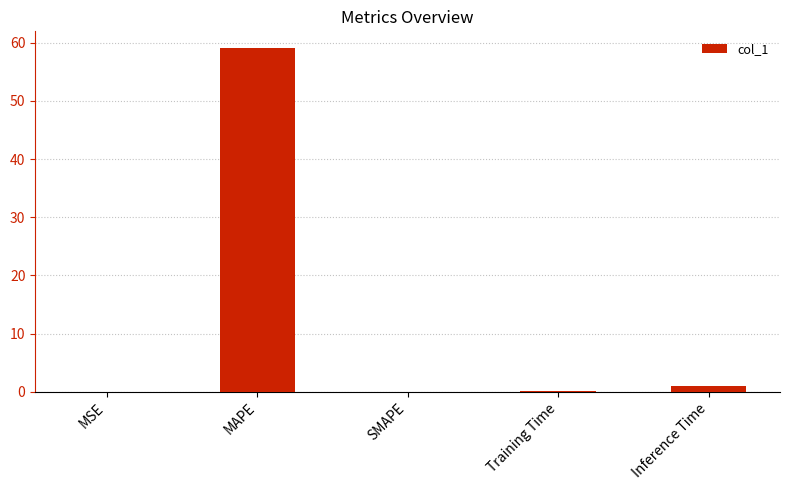

Which label corresponds to the largest value in the chart?

MAPE